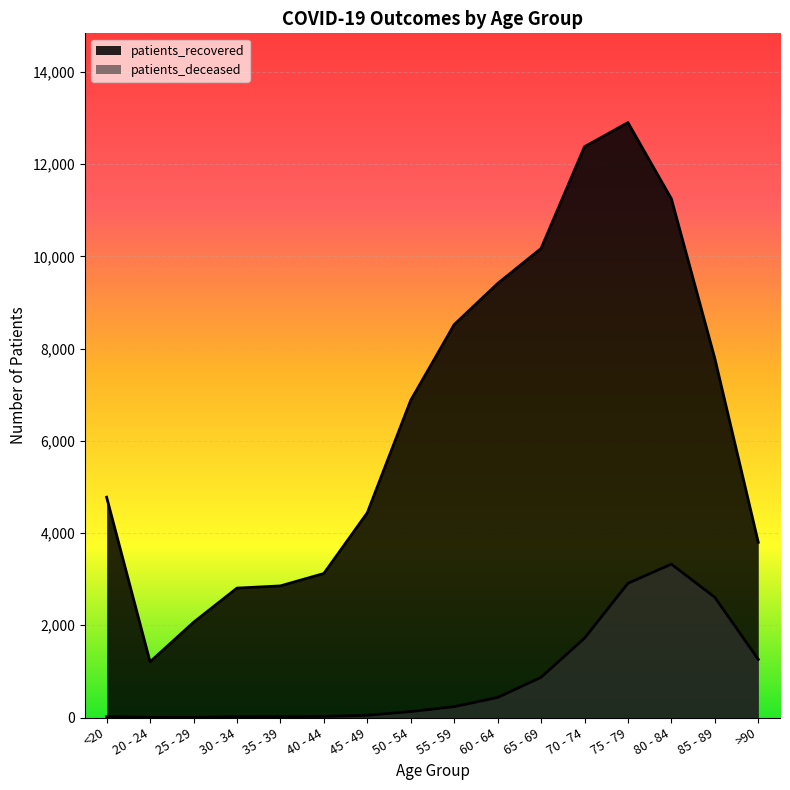

What is the total value across all series at >90?

5060